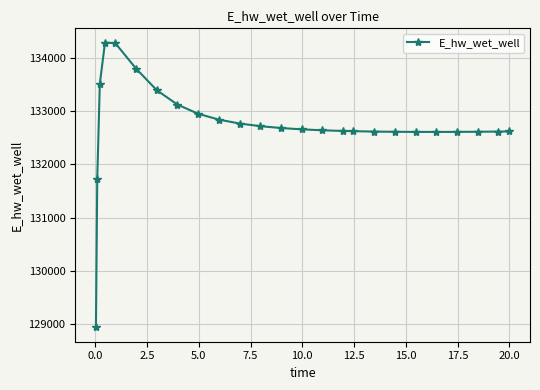

What is the value of the 21st point from the left?

132607.6